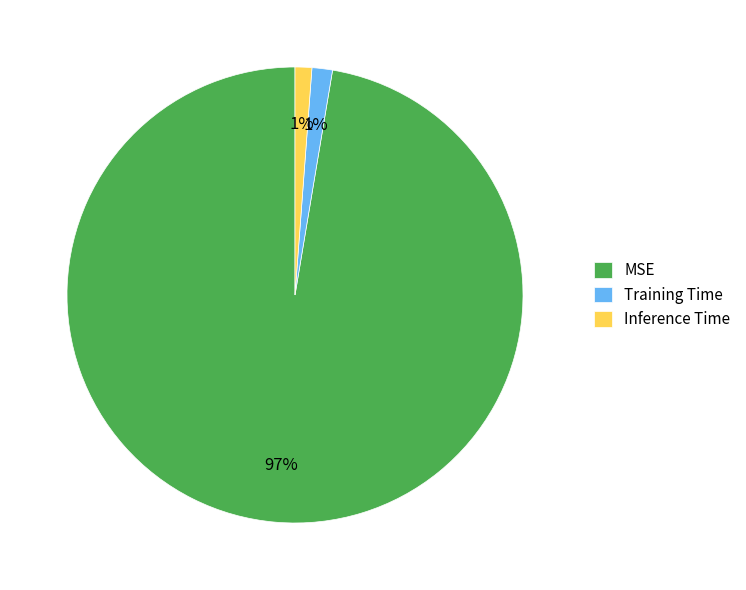

What is the largest slice in the pie chart?

MSE